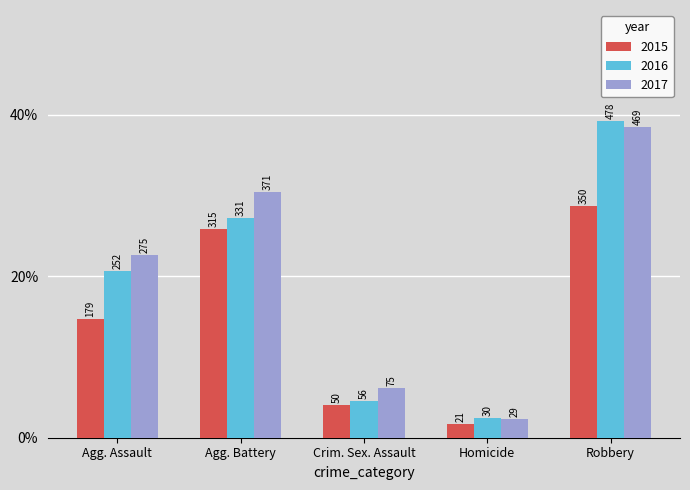

What is the lowest value of the 2015 series?

21